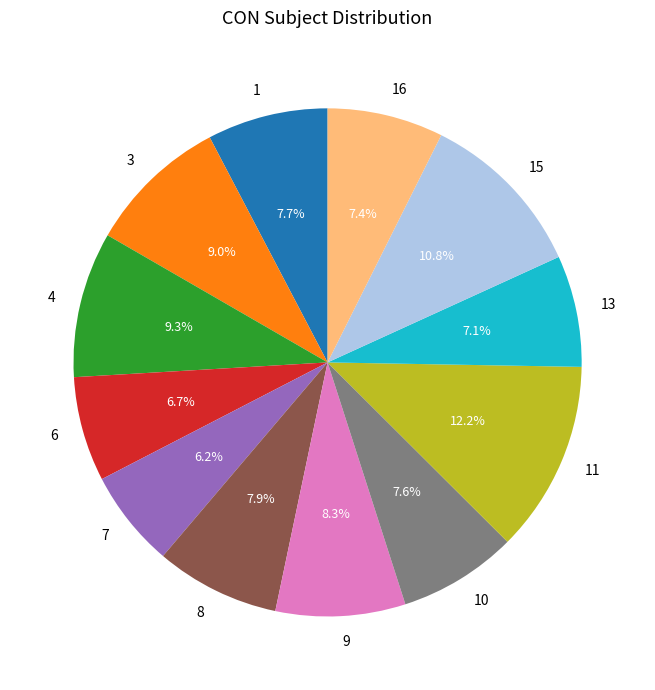

What percentage is the 10 slice, to the nearest percent?

8%